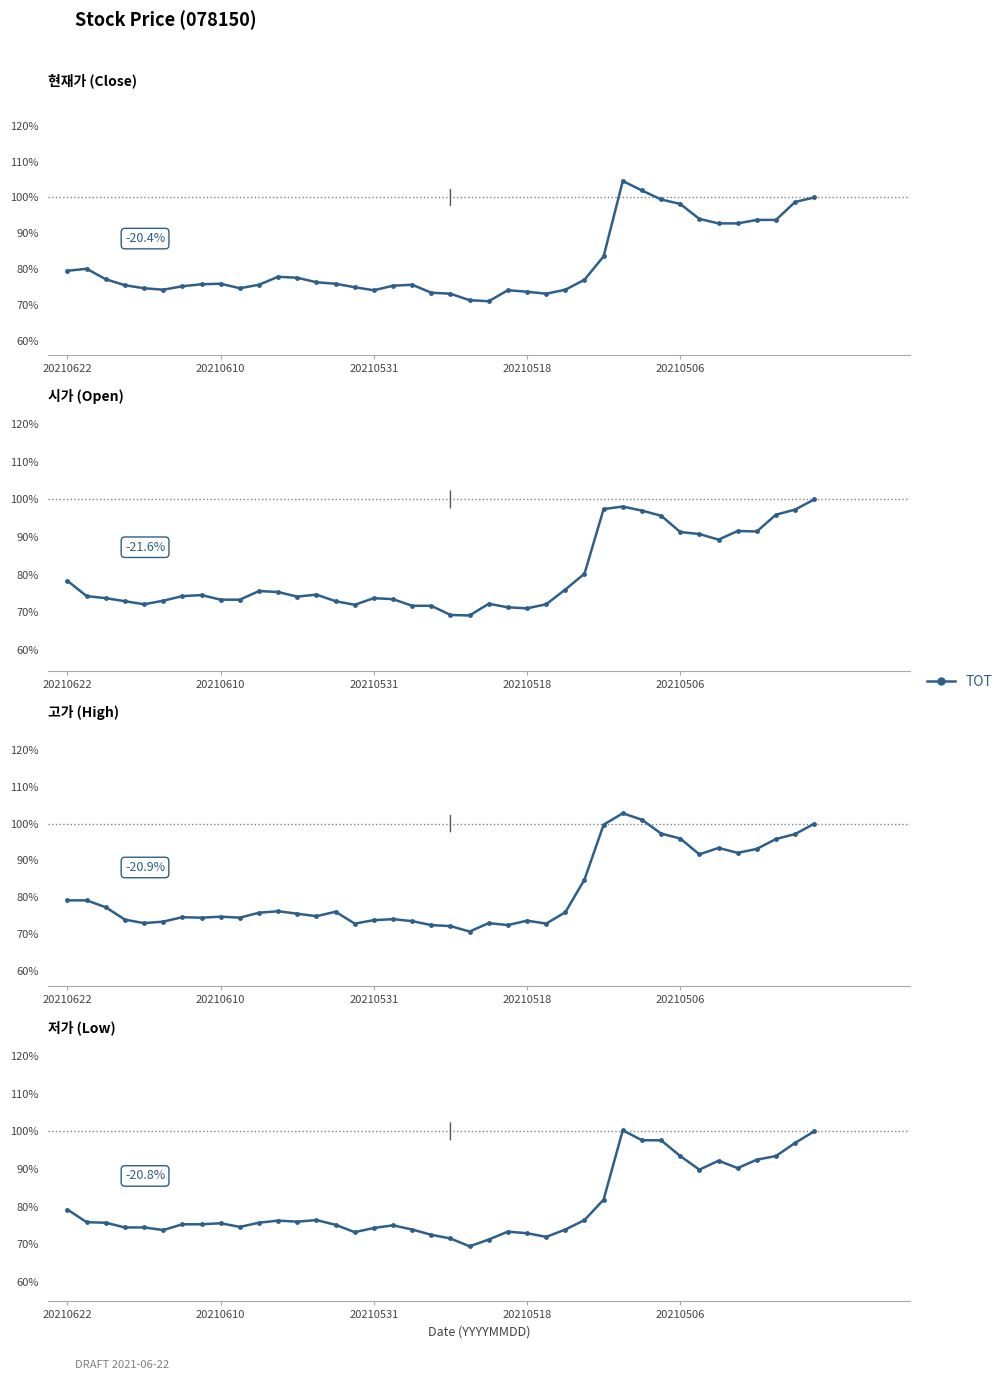

In 고가, how many points are higher than both neighbors (excluding endpoints)?

9